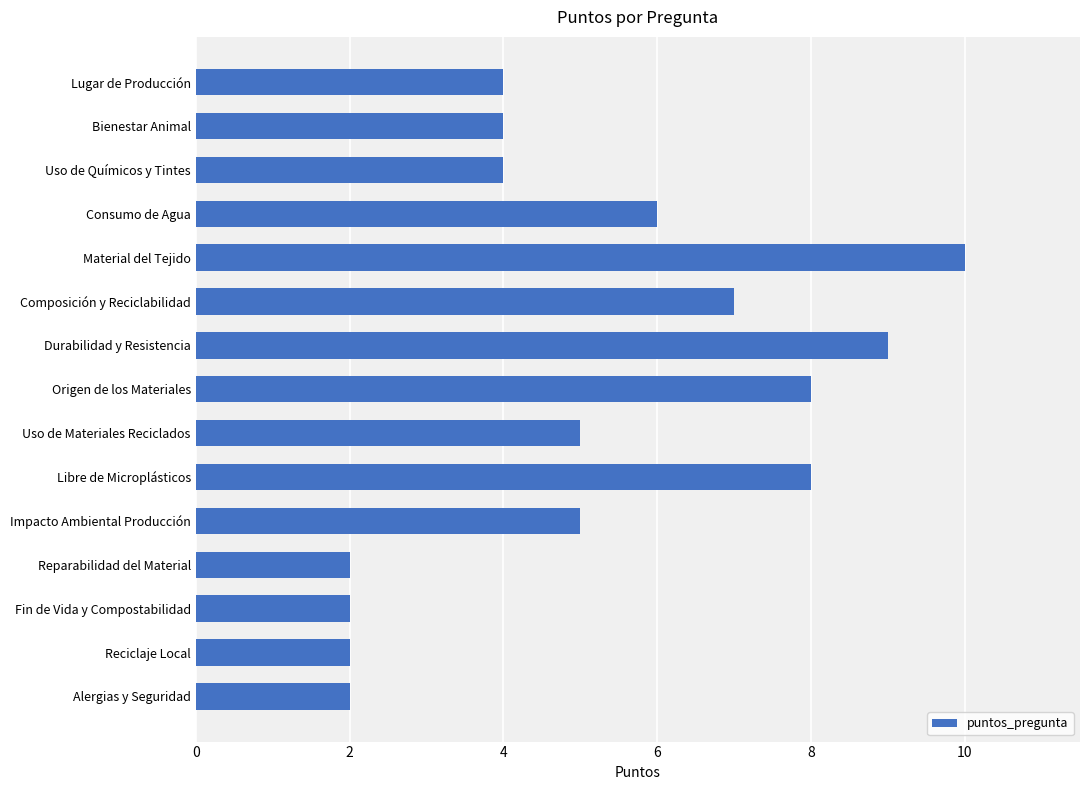

True or false: the data shows 11 at Composición y Reciclabilidad.

False